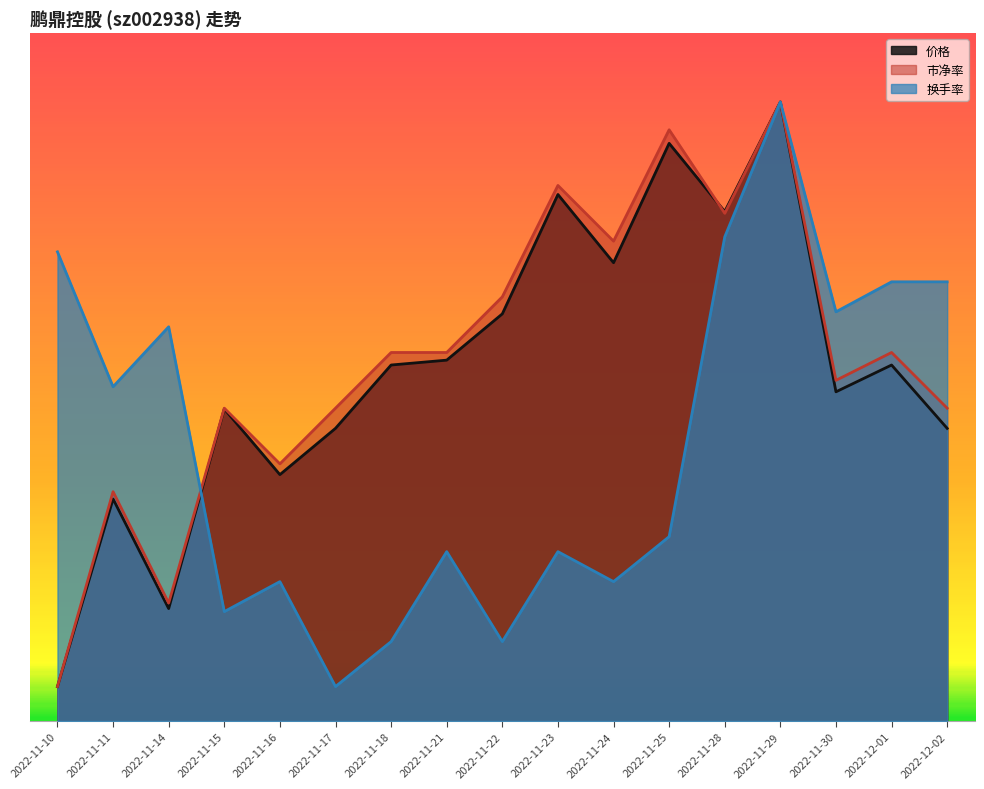

What is the smallest value displayed?

1.8